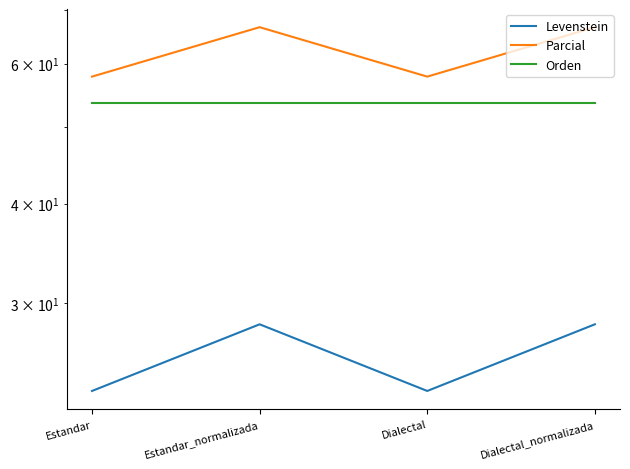

At which category is the sum across all series the highest?

Estandar_normalizada